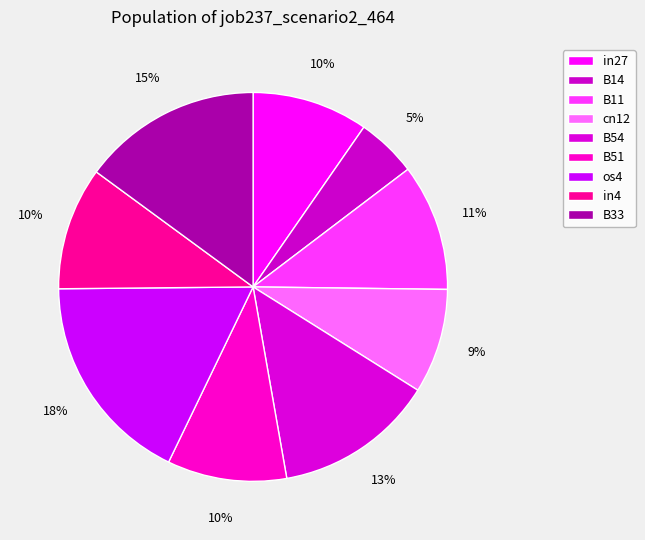

How many slices are in this pie chart?

9